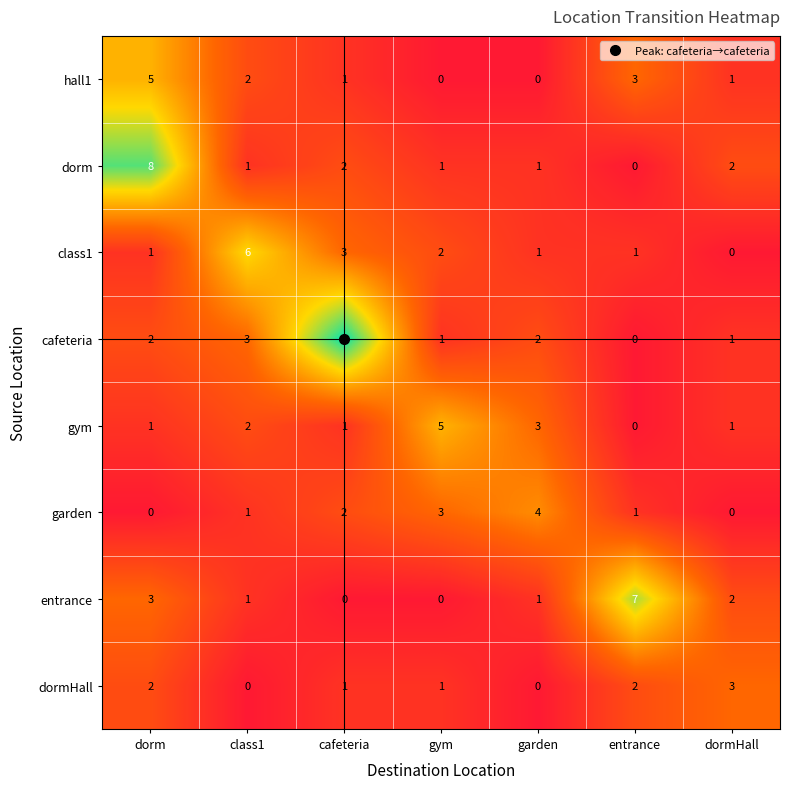

Which series has the largest total across all categories?

cafeteria